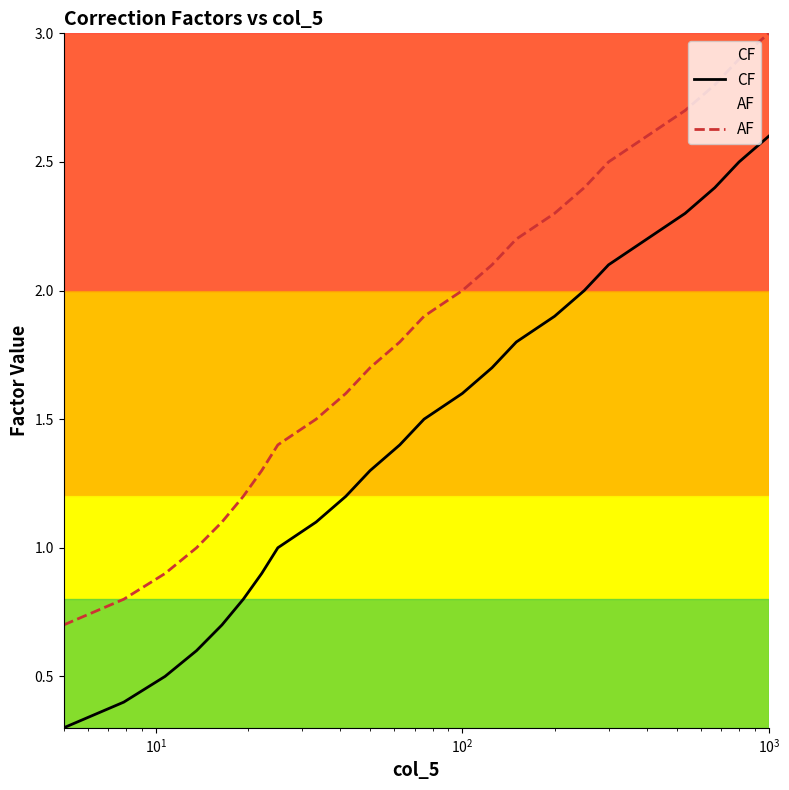

What is the difference between the maximum and minimum values in the CF series?

2.3